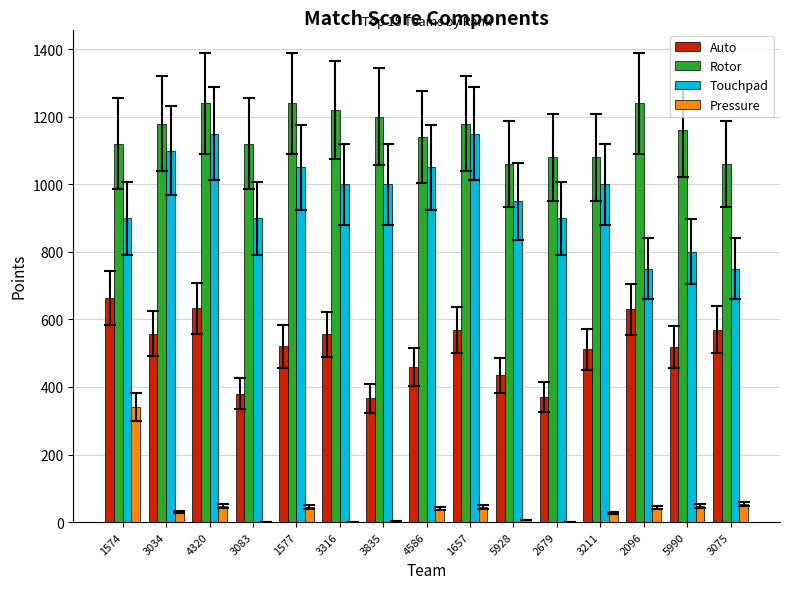

What are all the series names shown in the legend?

Auto, Rotor, Touchpad, Pressure